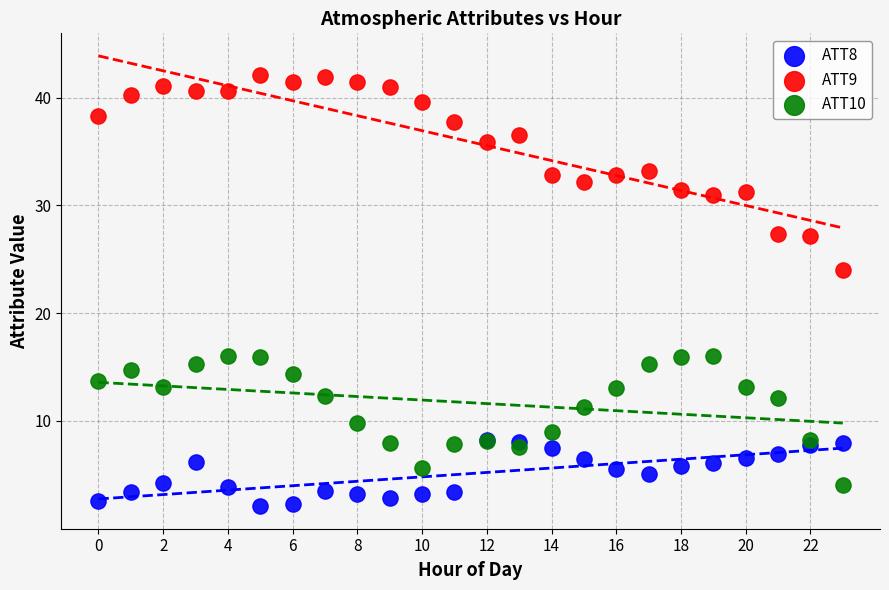

Across all series, what Y value is closest to 22?

24.0